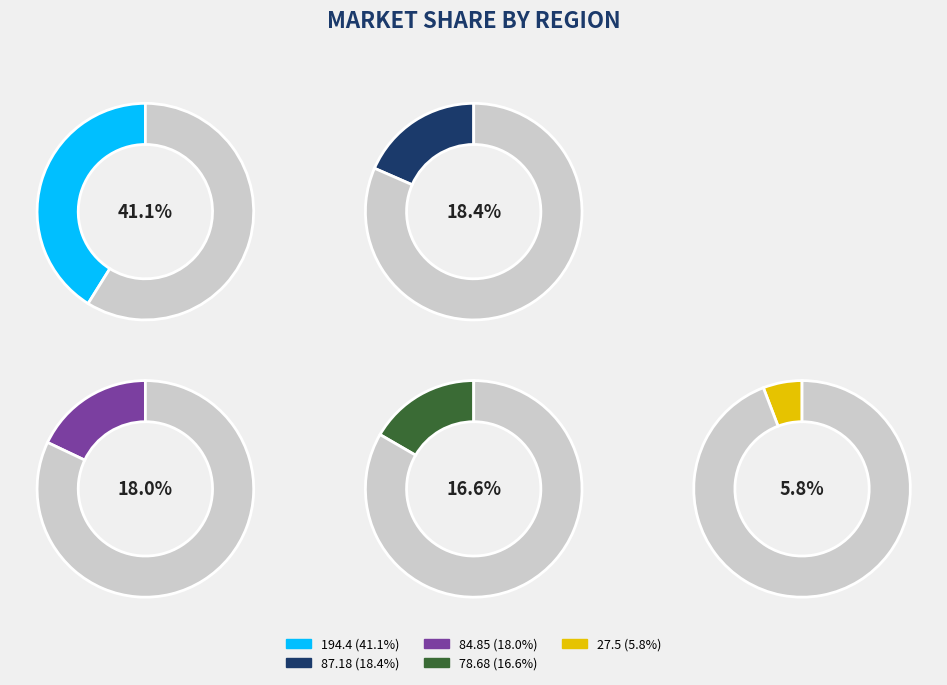

Which category has the smallest portion of the pie?

27.5